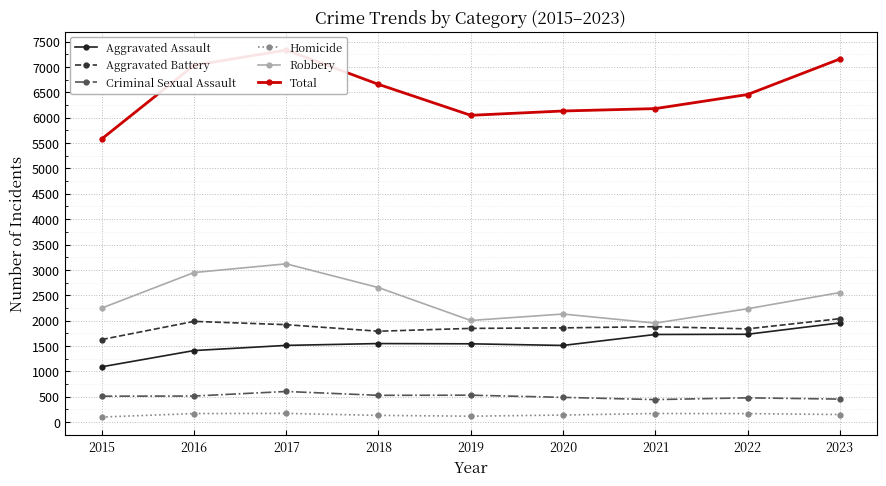

Reading left to right, list all the values displayed in this chart.

Aggravated Assault: 2015=1091	2016=1411	2017=1513	2018=1549	2019=1544	2020=1512	2021=1728	2022=1732	2023=1956
Aggravated Battery: 2015=1628	2016=1986	2017=1921	2018=1792	2019=1848	2020=1858	2021=1882	2022=1839	2023=2039
Criminal Sexual Assault: 2015=512	2016=515	2017=605	2018=529	2019=532	2020=489	2021=445	2022=480	2023=455
Homicide: 2015=101	2016=170	2017=173	2018=134	2019=118	2020=141	2021=171	2022=169	2023=151
Robbery: 2015=2248	2016=2948	2017=3120	2018=2652	2019=2004	2020=2131	2021=1952	2022=2235	2023=2554
Total: 2015=5580	2016=7030	2017=7332	2018=6656	2019=6046	2020=6131	2021=6178	2022=6455	2023=7155